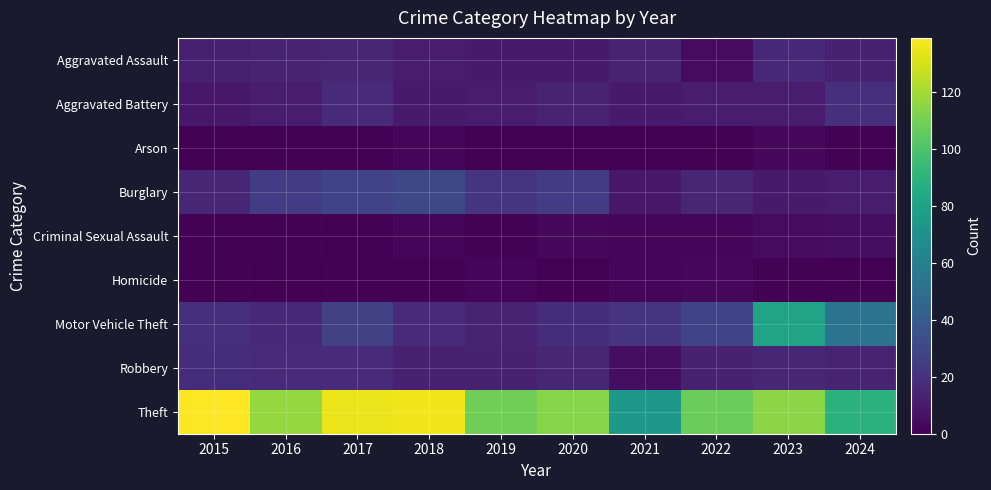

At which category does the chart reach its peak across all series?

2015